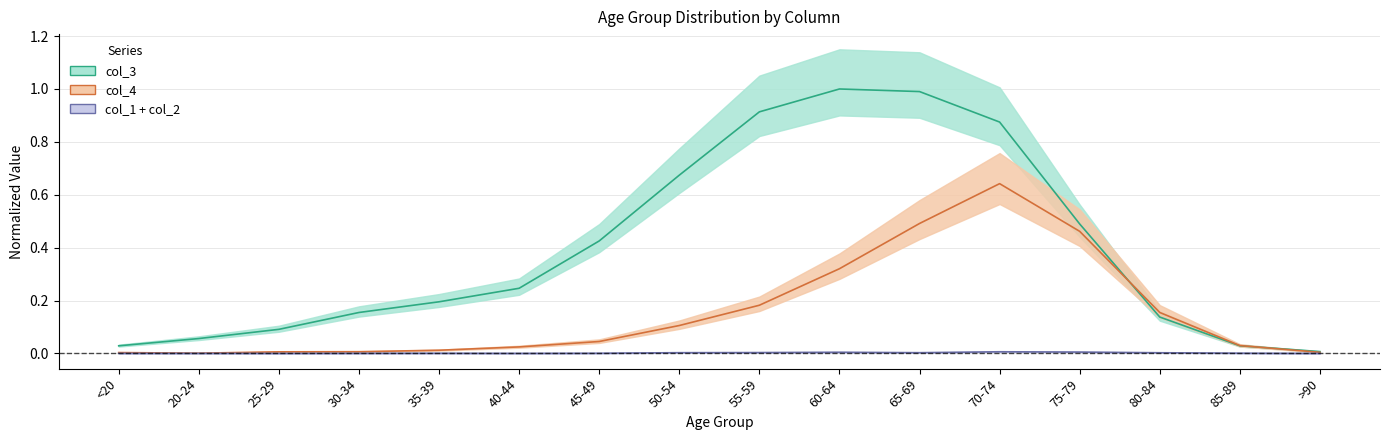

What position from the right is 85-89?

2